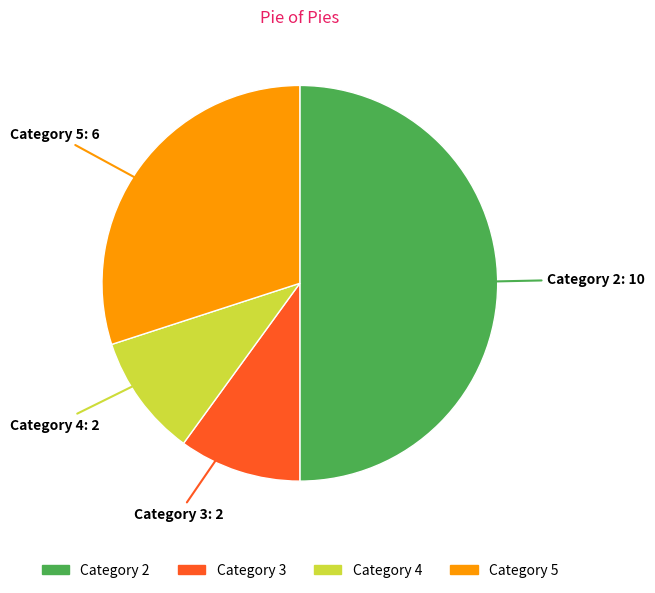

Is the sum of Category 4 and Category 5 greater than half?

No